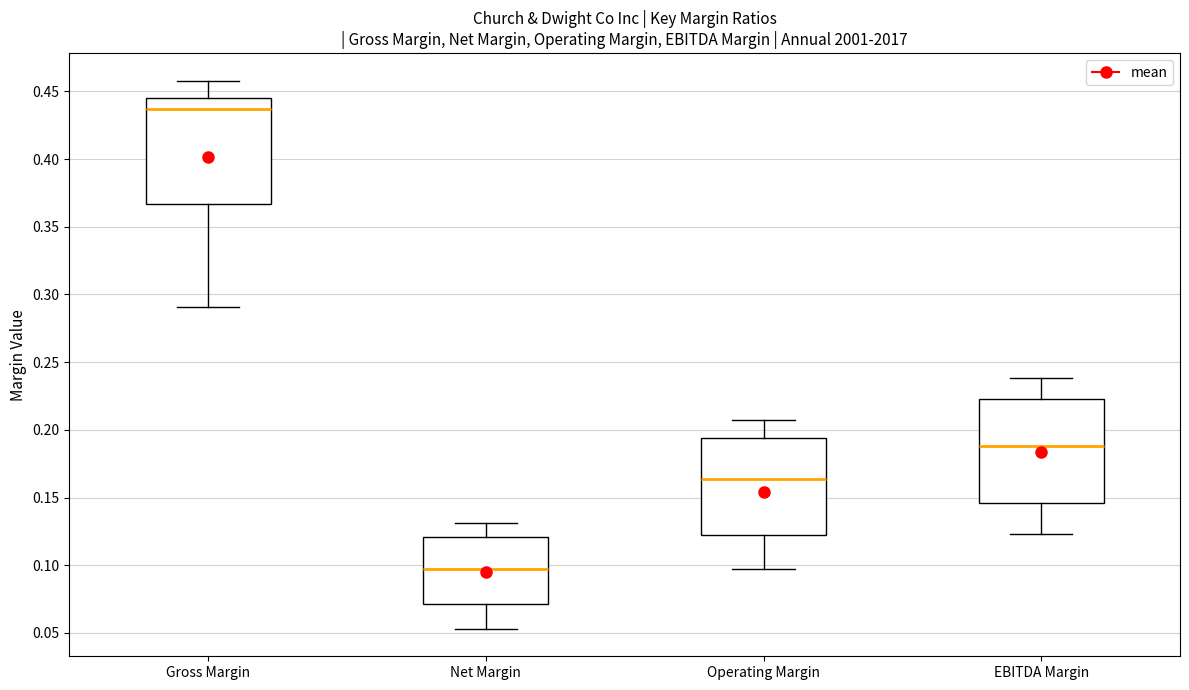

Reading left to right, transcribe this box plot: for each box, give where its median line is, the range the box spans, and where its two whiskers end, as read against the y-axis. The values are not printed on the chart, so give them approximately, as read against the axis.

Gross Margin: median 0.435, box 0.365 to 0.445, whiskers 0.290 to 0.460
Net Margin: median 0.095, box 0.070 to 0.120, whiskers 0.055 to 0.130
Operating Margin: median 0.165, box 0.120 to 0.195, whiskers 0.095 to 0.205
EBITDA Margin: median 0.190, box 0.145 to 0.225, whiskers 0.125 to 0.240